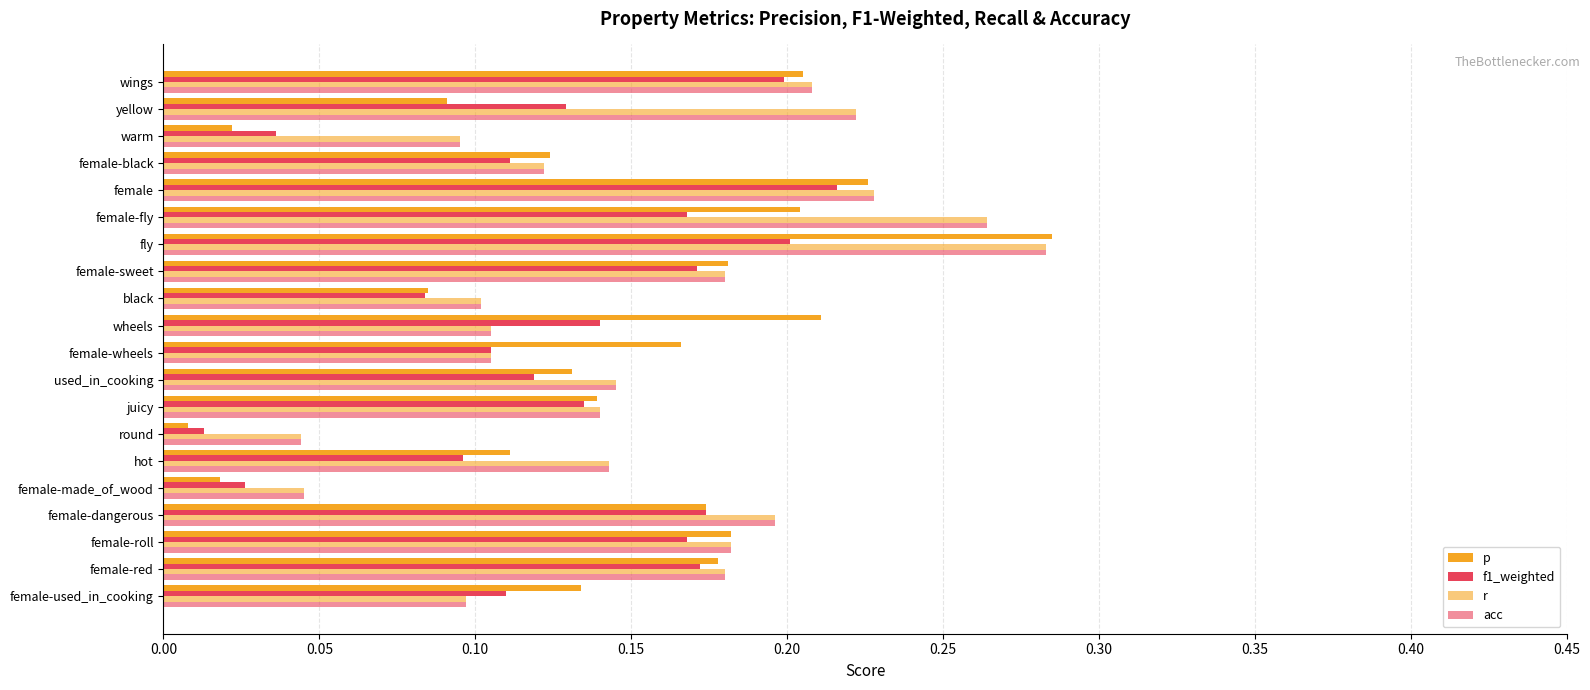

What is the difference between the maximum and minimum values in the p series?

0.3